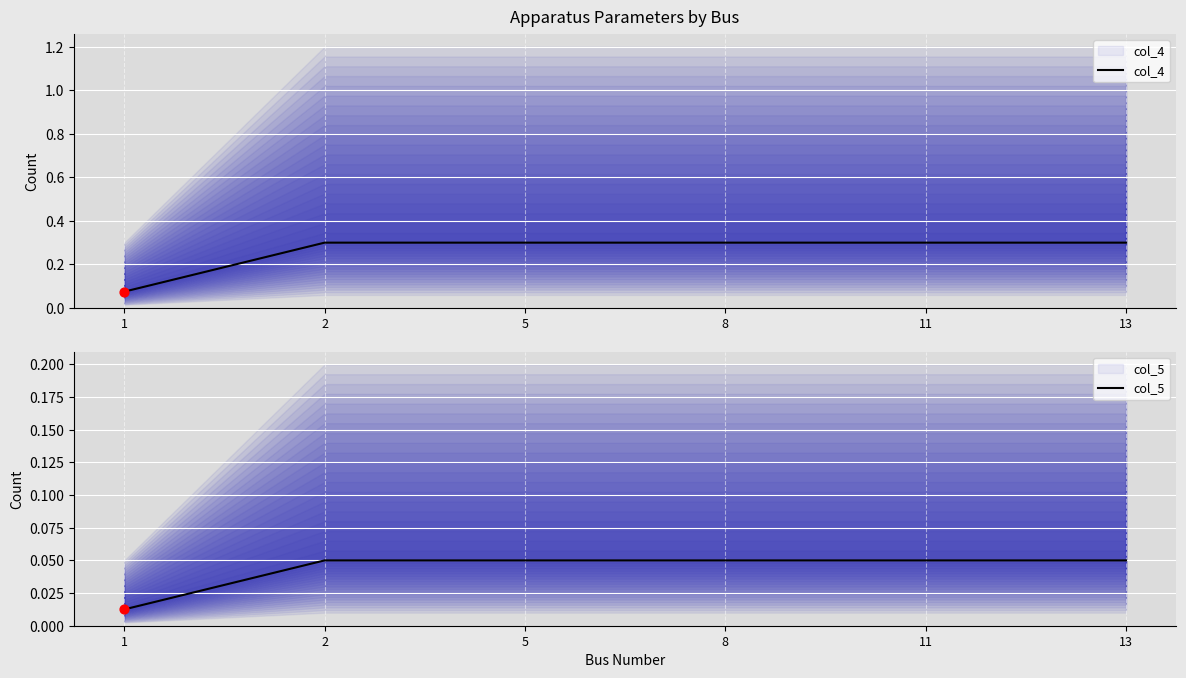

Which series has the largest total across all categories?

col_4